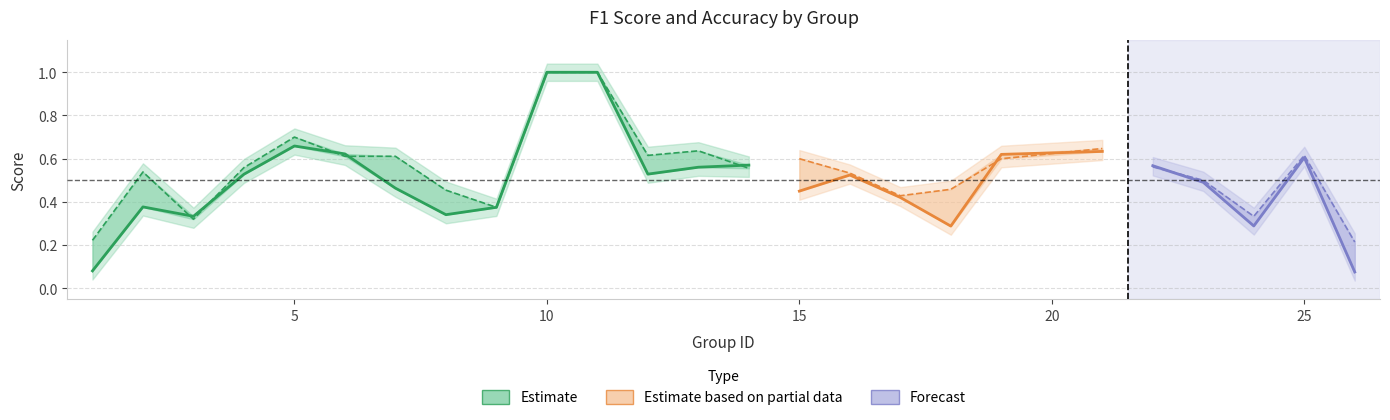

The f1 series shows 0.3 at 24. True or false?

True